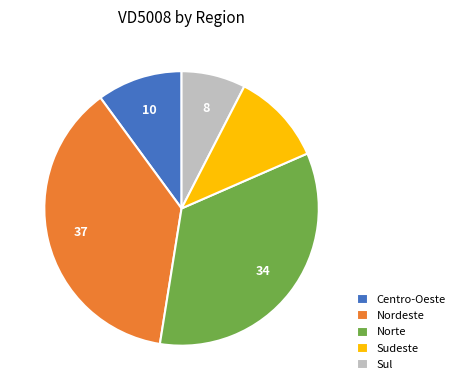

Combined, do Sul and Sudeste account for over 50%?

No